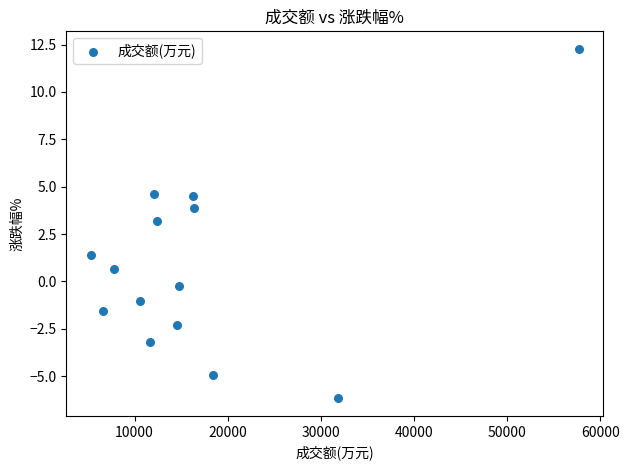

What Y value in the scatter plot is closest to 3?

3.2